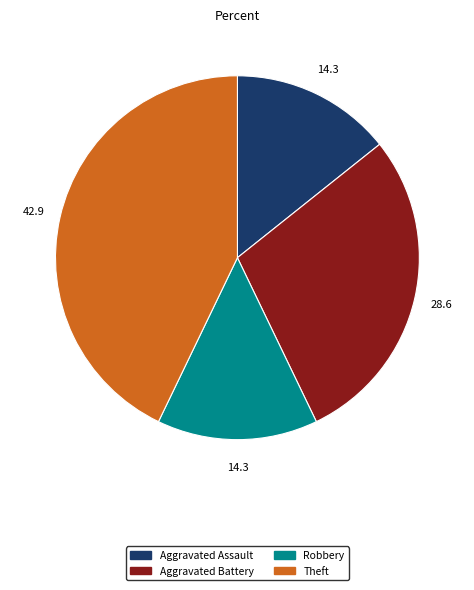

Is there any slice that represents more than half of the pie?

No